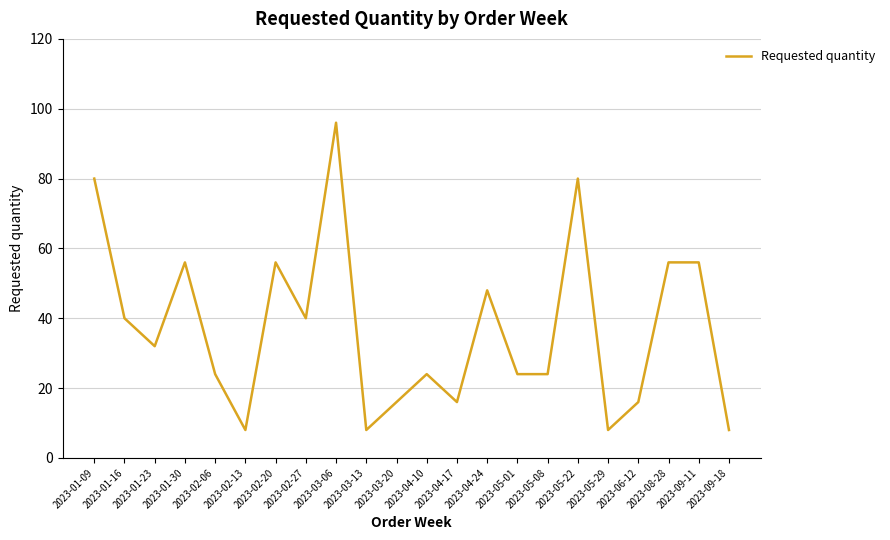

The chart shows a value of 40 at 2023-02-27. True or false?

True